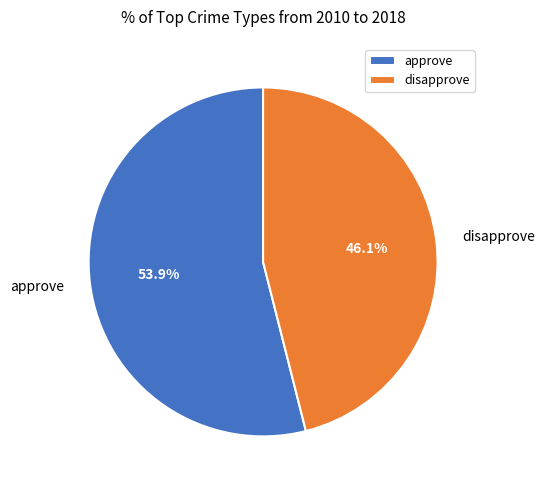

To the nearest percent, what is the difference between the approve and disapprove slice percentages?

8%